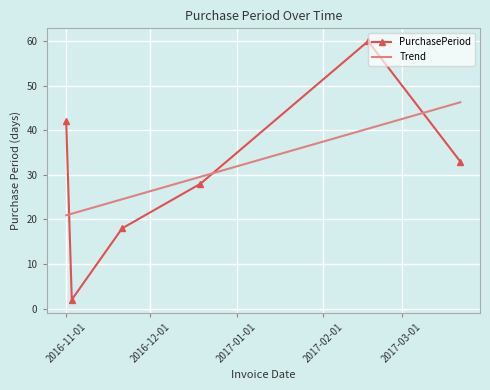

Which series has the widest spread of values?

PurchasePeriod